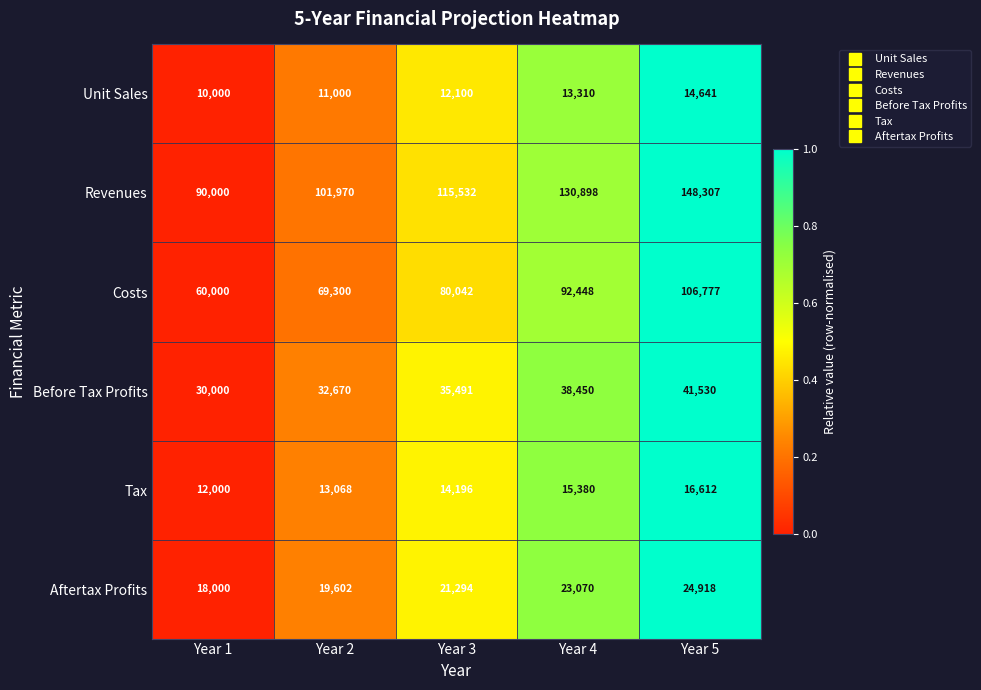

Which series changed the most between Year 1 and Year 3?

Revenues